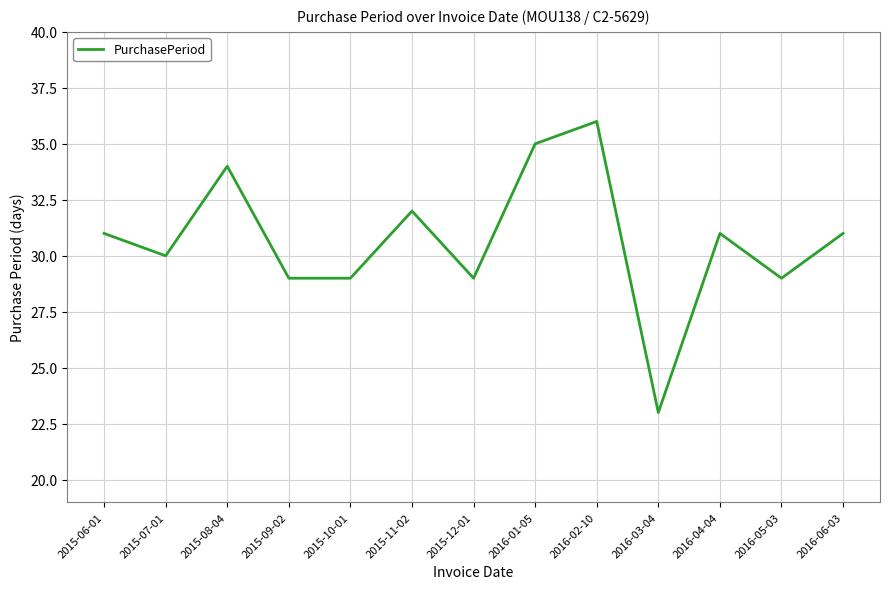

Reading left to right, transcribe all the data shown in this chart.

31	30	34	29	29	32	29	35	36	23	31	29	31